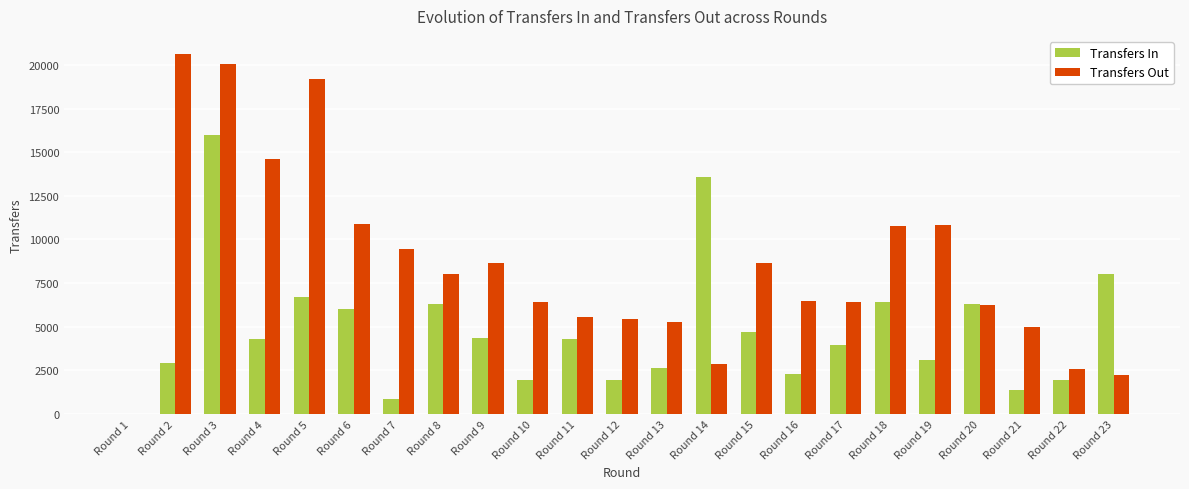

Which series has the largest total across all categories?

Transfers Out